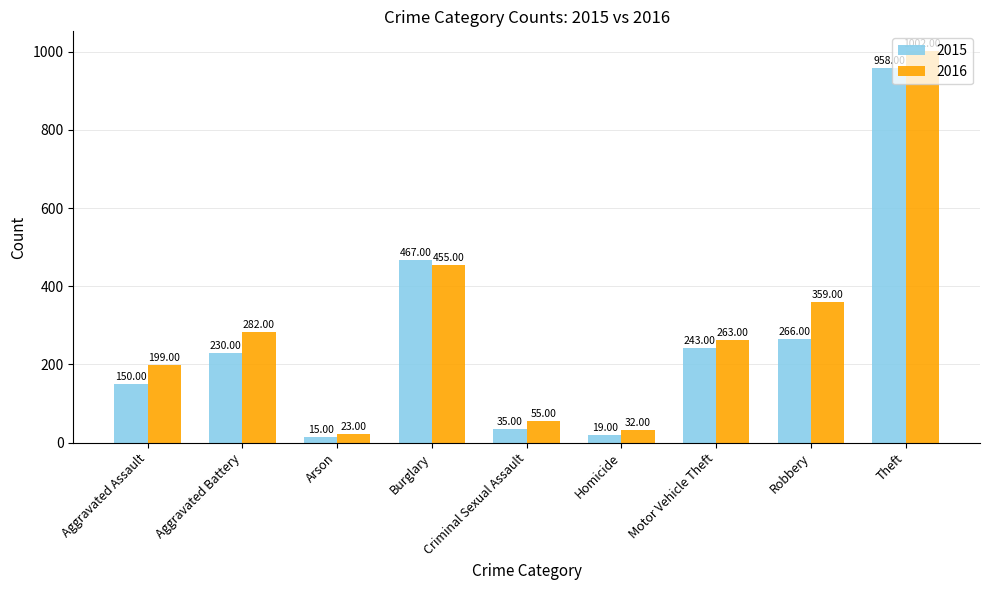

At which label is 2016 closest to 512?

Burglary